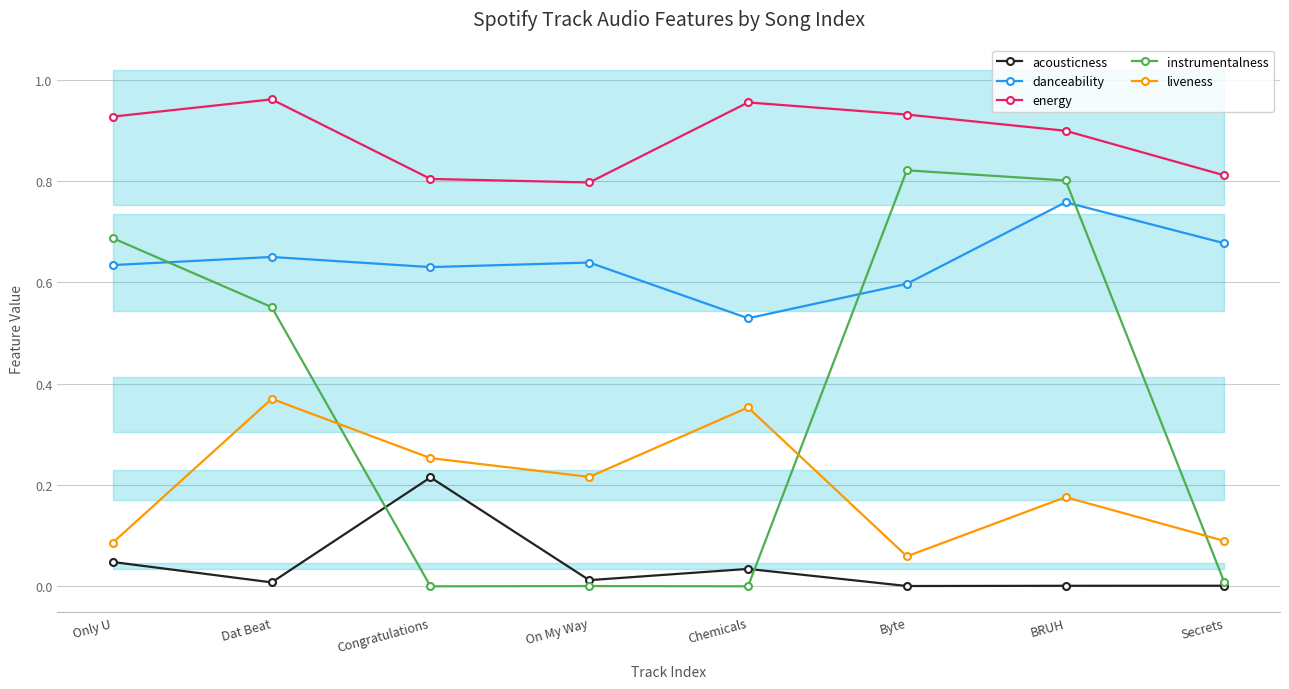

Rank the categories by instrumentalness value from lowest to highest.

Congratulations, Chemicals, On My Way, Secrets, Dat Beat, Only U, BRUH, Byte